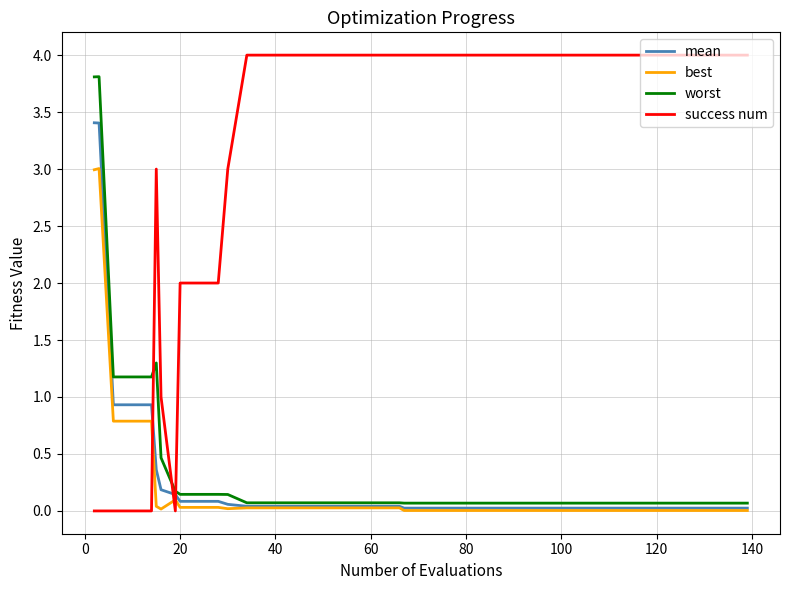

What are all the series names shown in the legend?

mean, best, worst, success num